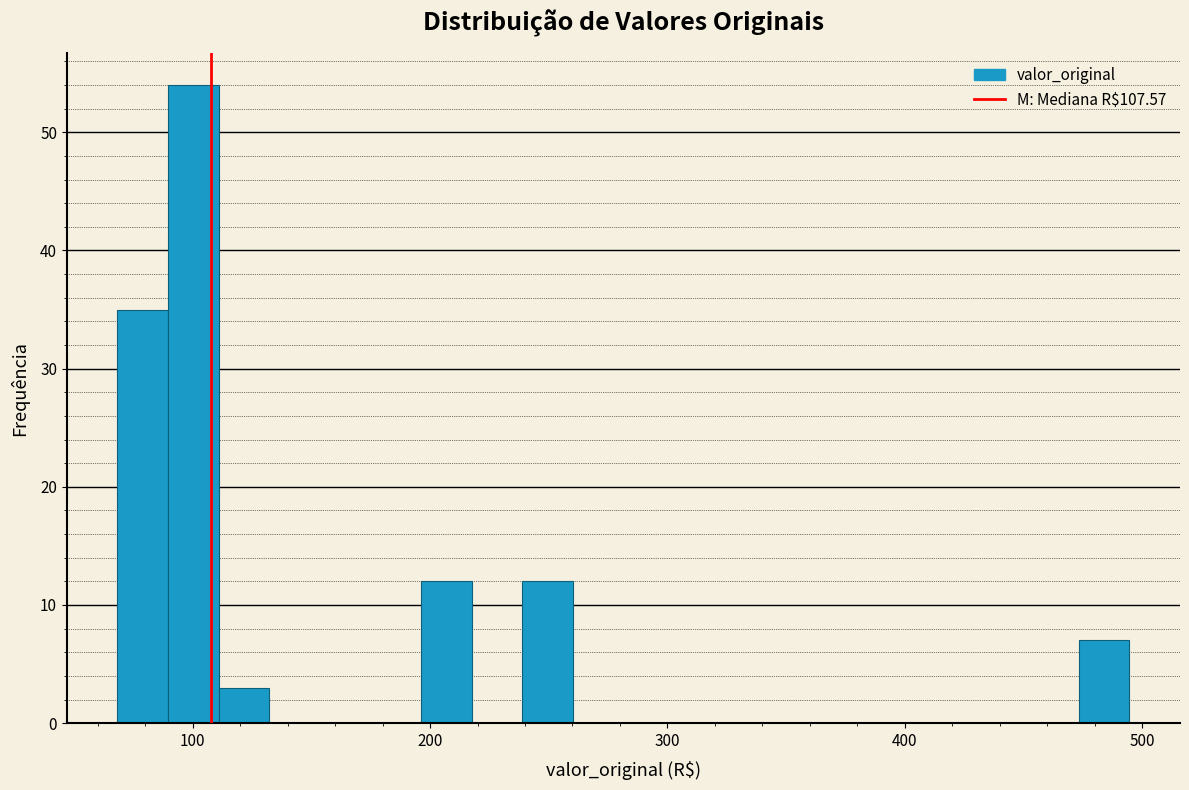

Around what value on the x-axis is the tallest bar? Give the approximate position of its centre, as read against the axis.

100